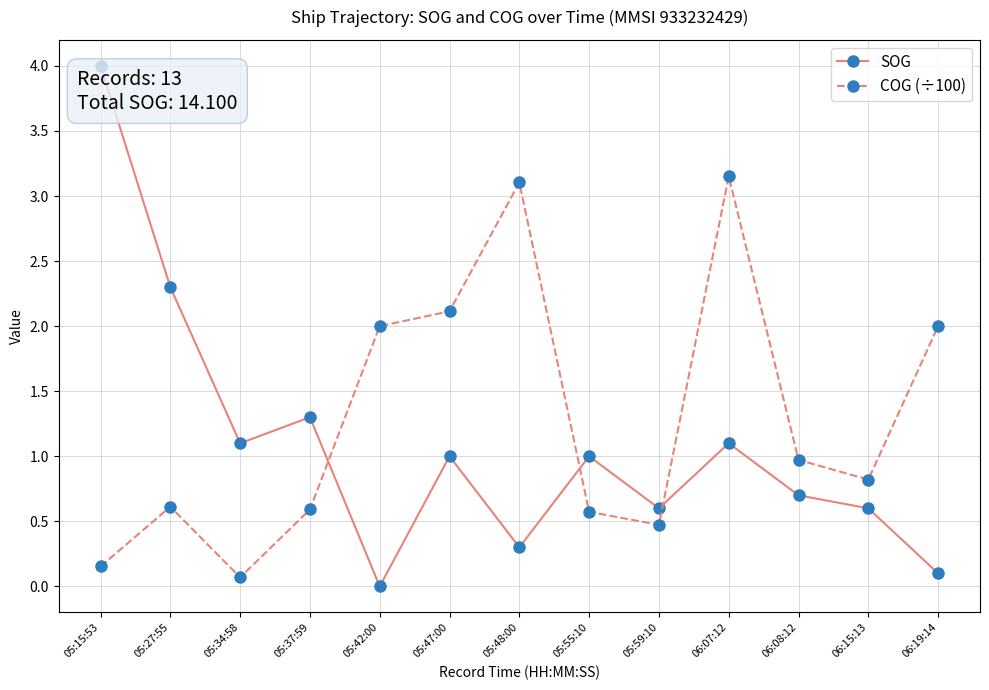

Where do SOG and COG (÷100) first cross each other?

05:37:59 and 05:42:00